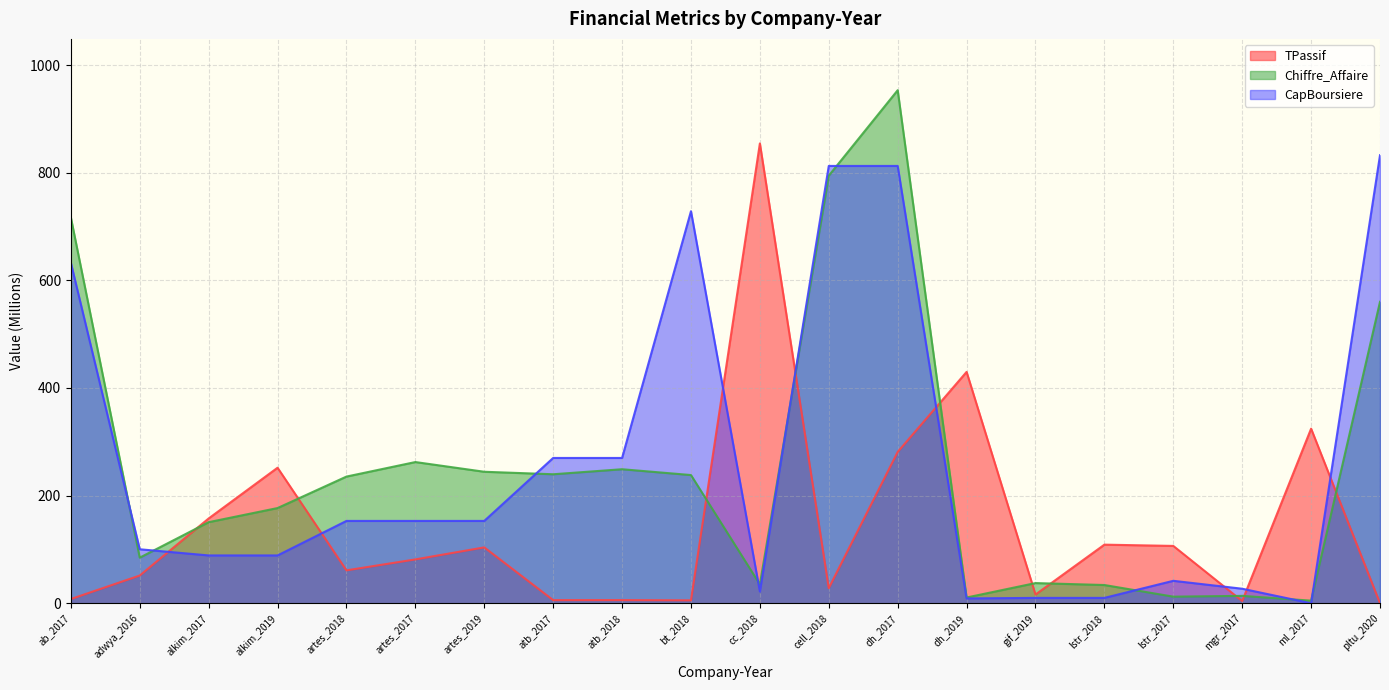

What is the approximate value of CapBoursiere at lstr_2017?

41.7